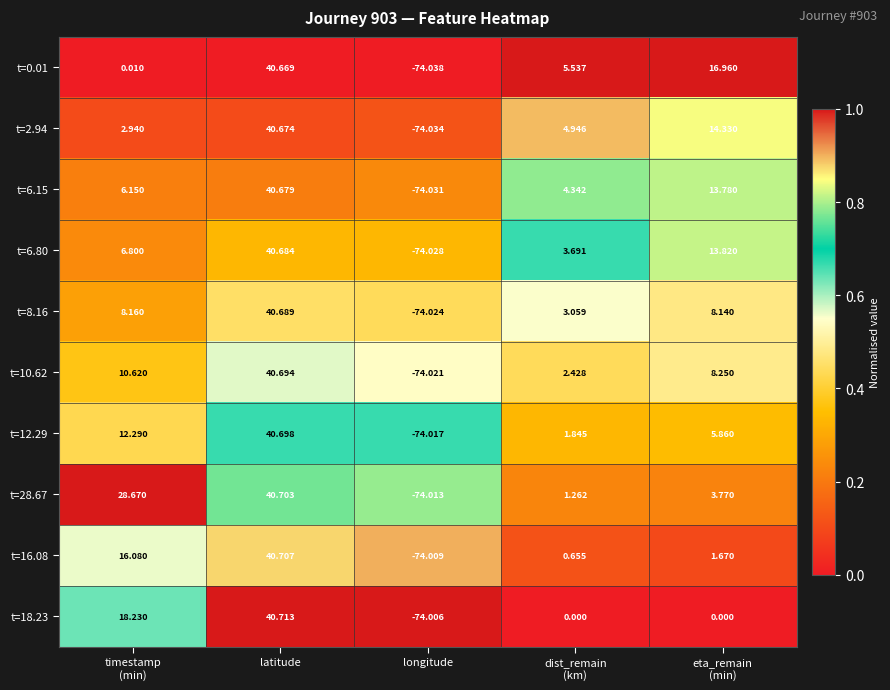

At timestamp
(min), list the series in order from largest to smallest.

t=28.67, t=18.23, t=16.08, t=12.29, t=10.62, t=8.16, t=6.80, t=6.15, t=2.94, t=0.01